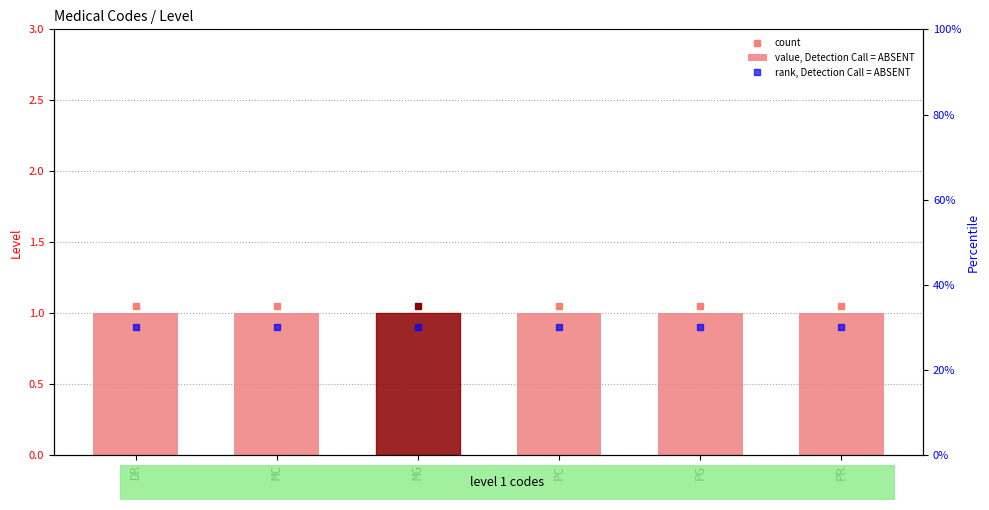

Are the bars grouped side by side (vs. stacked)?

Yes